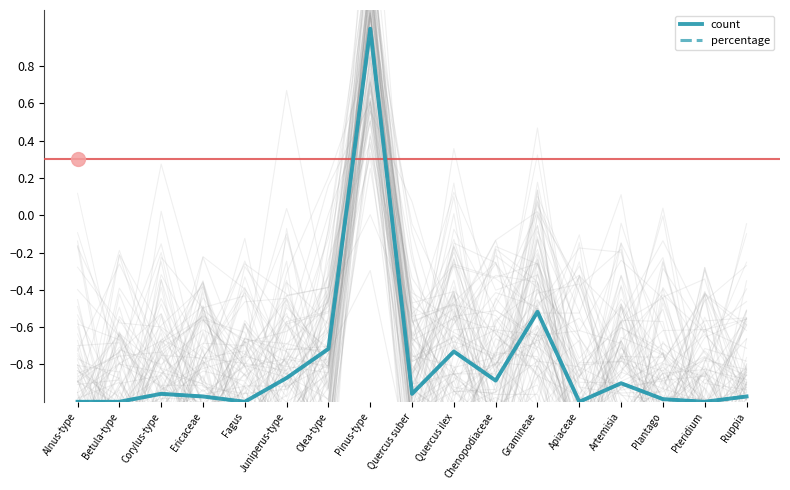

What position from the right is Apiaceae?

5